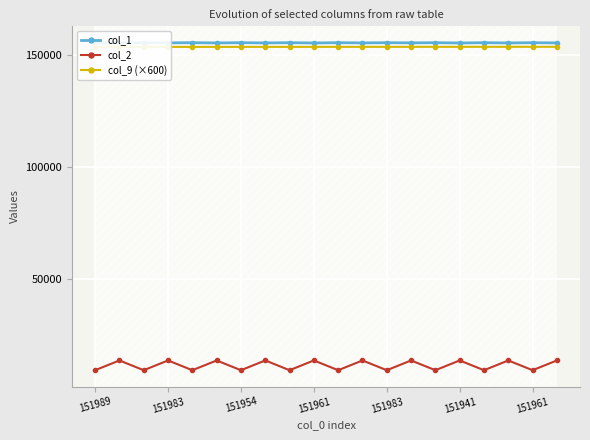

How many series are shown in this chart?

3